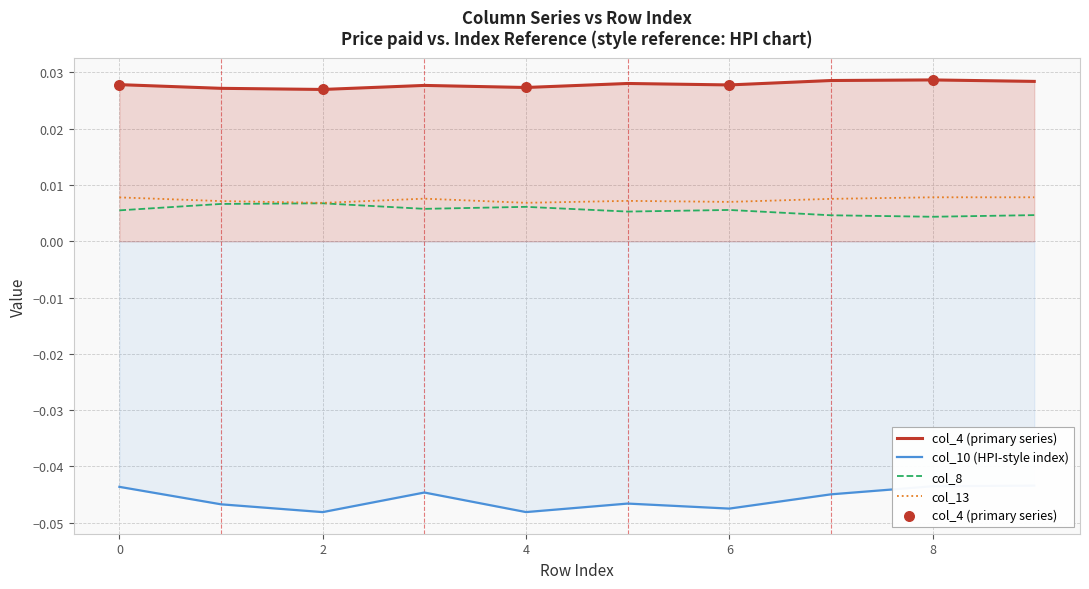

Which series has the largest Y range (max minus min)?

col_10 (HPI-style index)